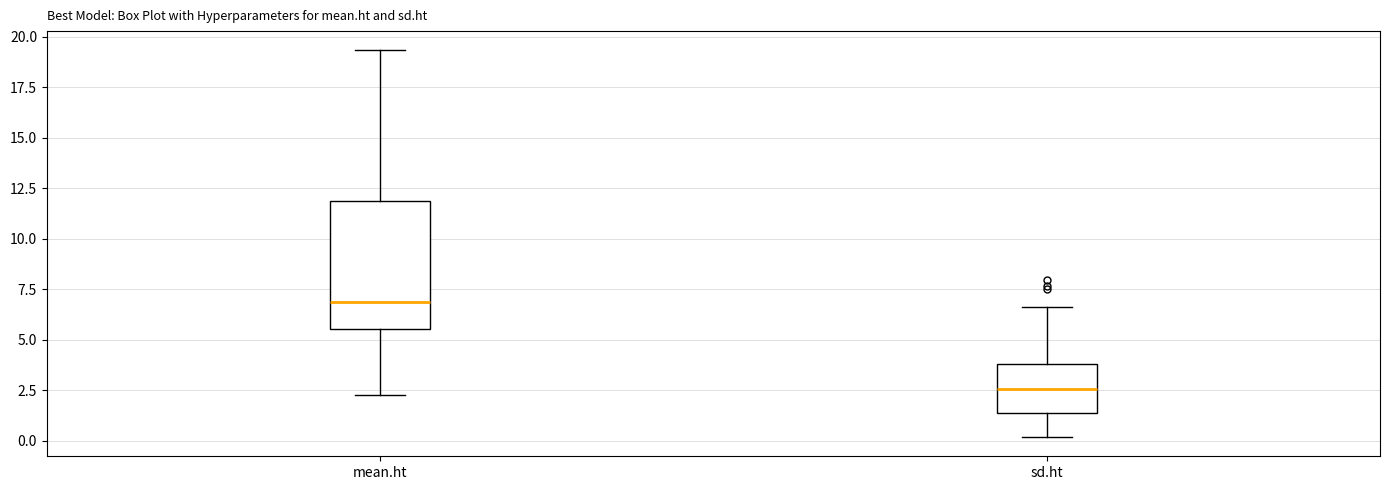

Which box is the tallest, from its lower edge to its upper edge?

mean.ht